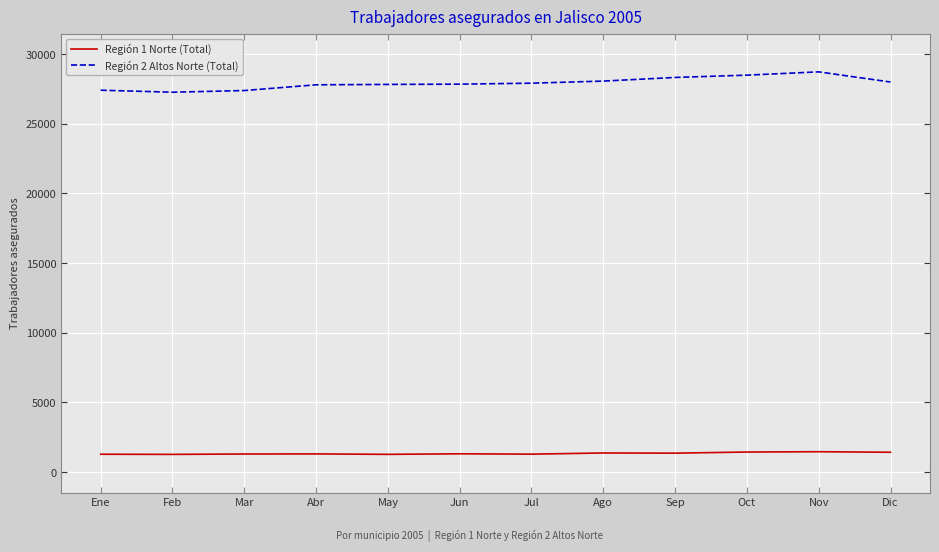

The Región 2 Altos Norte (Total) series shows 27838 at Jun. True or false?

True